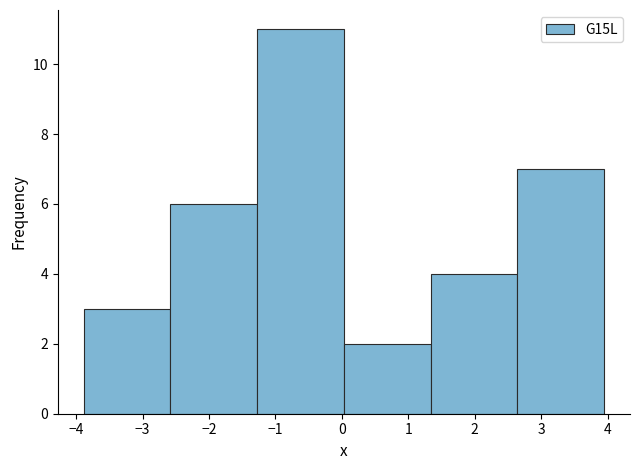

Reading left to right, list every bar in this chart as the range it spans on the x-axis followed by its height. Neither the bar edges nor the heights are printed on the chart, so give them approximately, as read against the axes.

-3.9 to -2.6: 3
-2.6 to -1.3: 6
-1.3 to 0.0: 11
0.0 to 1.3: 2
1.3 to 2.6: 4
2.6 to 3.9: 7